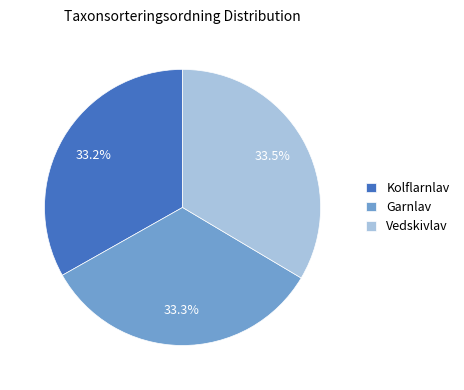

Approximately how many times larger is the value at Garnlav compared to Vedskivlav?

1.0